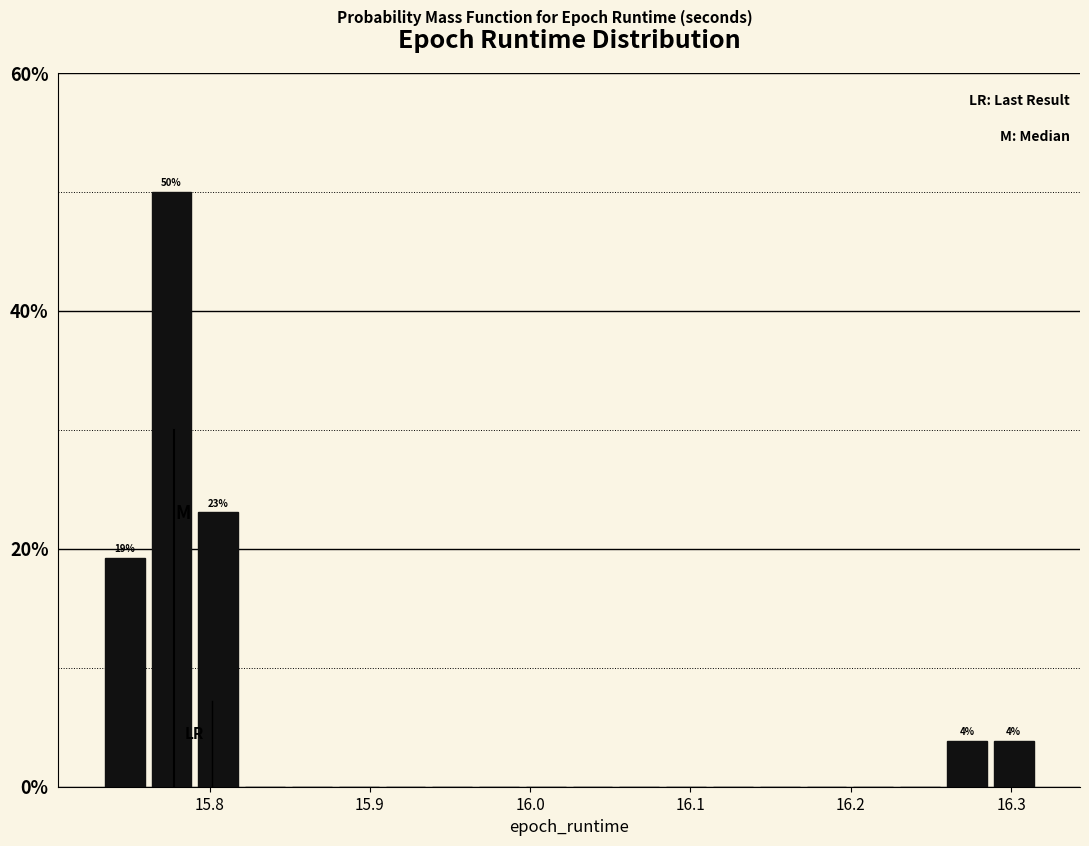

Around what value on the x-axis is the tallest bar? Give the approximate position of its centre, as read against the axis.

15.78